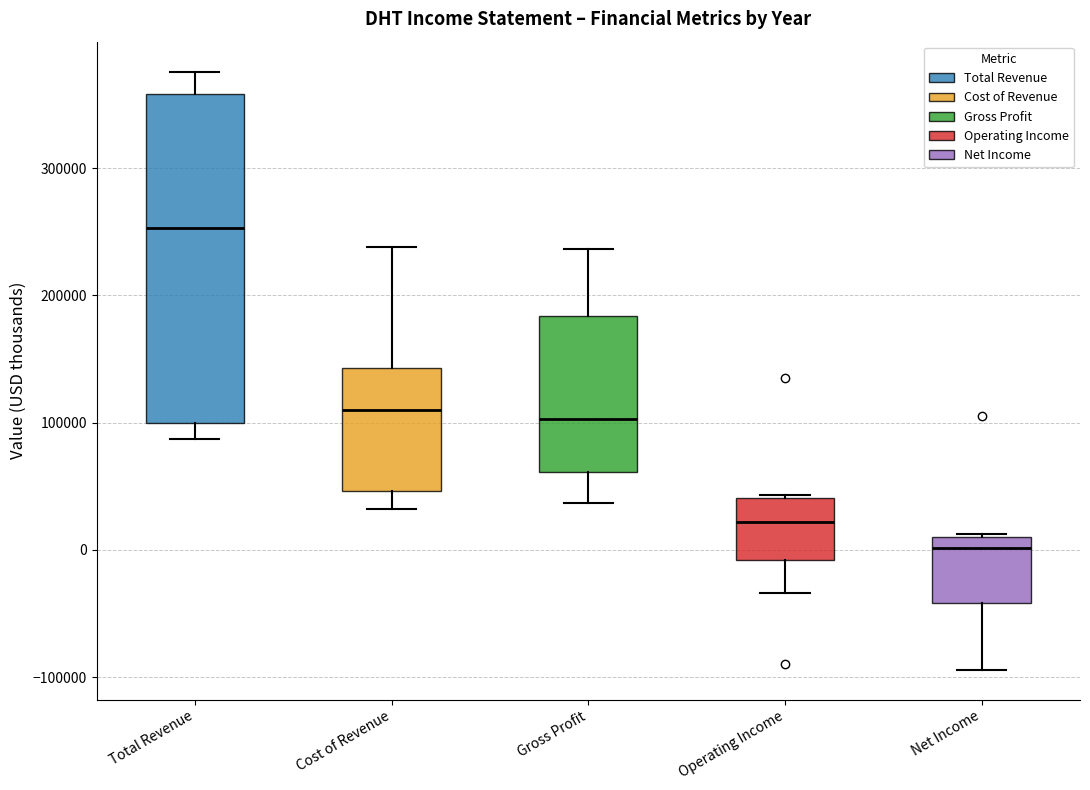

Which box is the tallest, from its lower edge to its upper edge?

Total Revenue